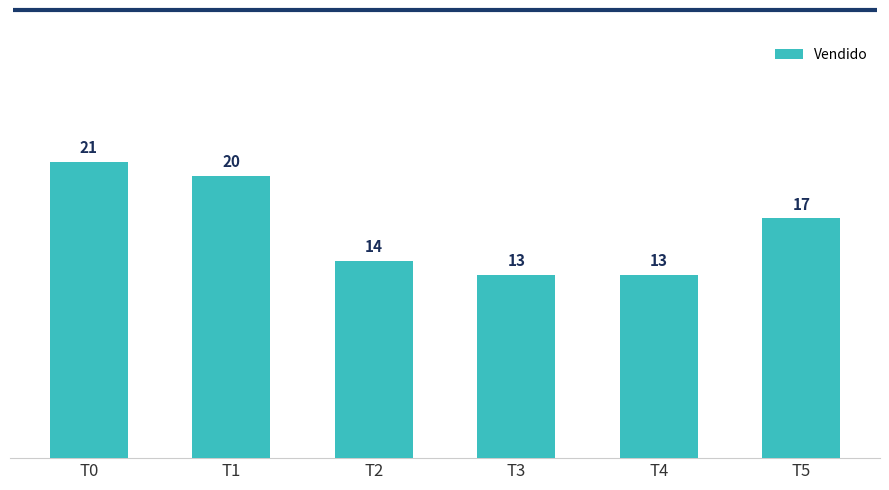

The value at T4 is 13. True or false?

True